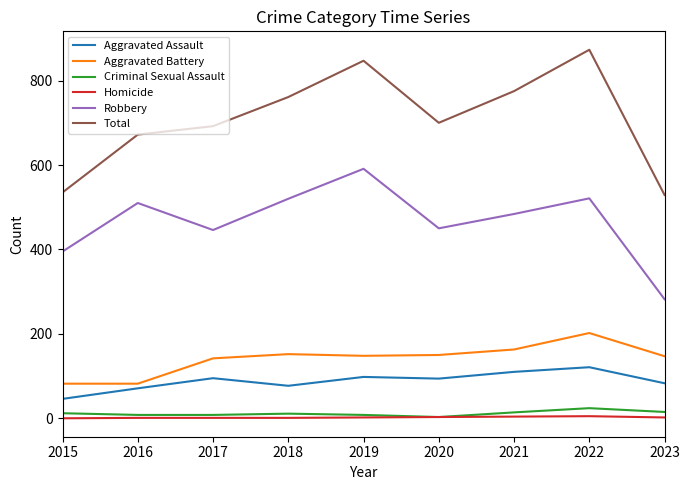

What is the approximate value of Total at 2015?

535